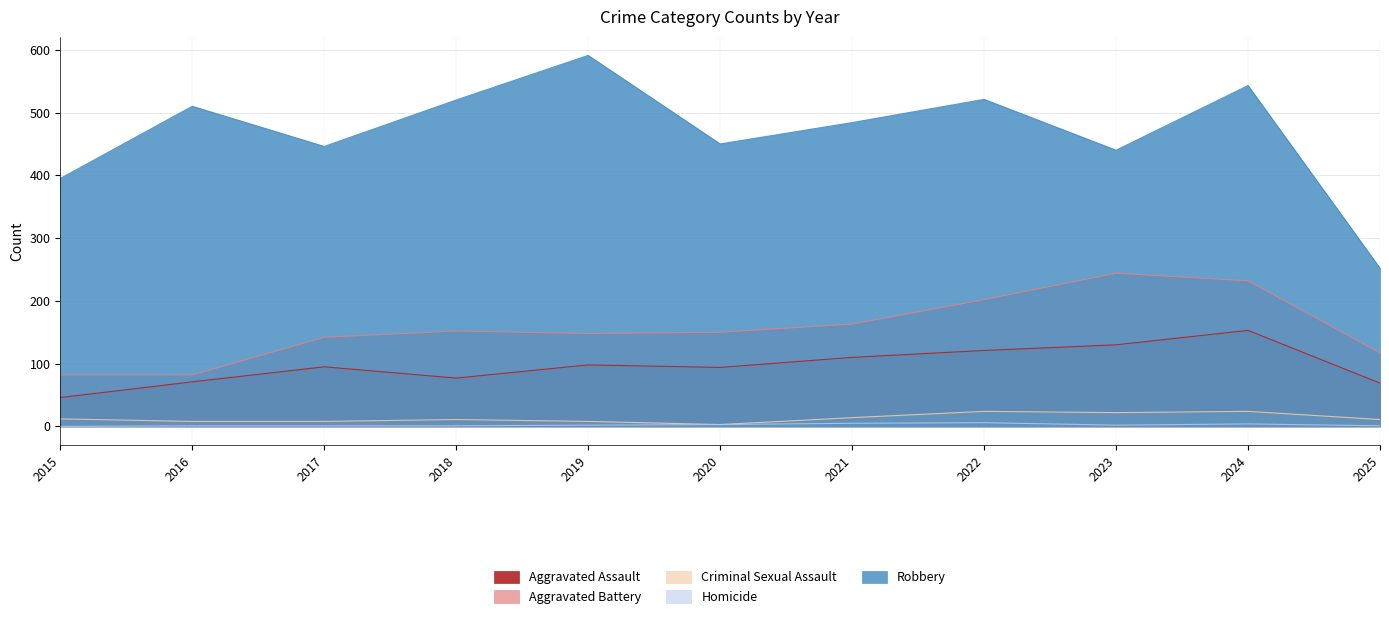

What is the value of the Homicide point at the 9th from the left?

2